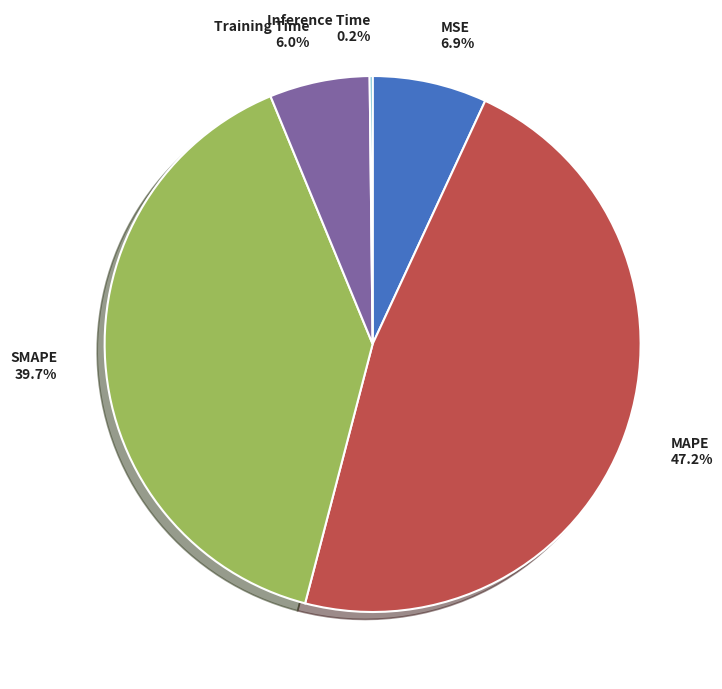

To the nearest percent, what portion does Training Time represent?

6%